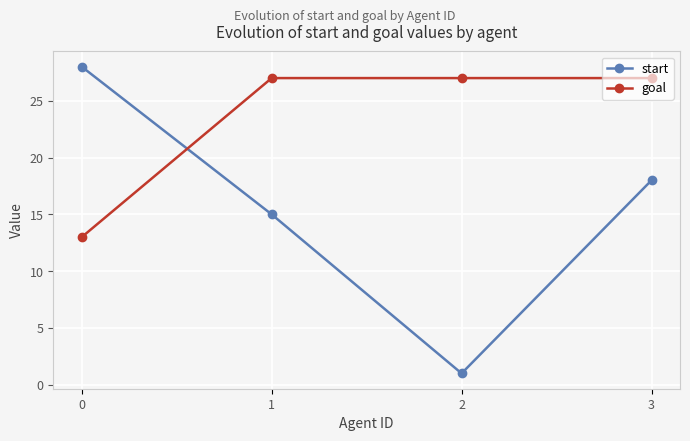

Reading left to right, transcribe all the data shown in this chart.

start: 0=28	1=15	2=1	3=18
goal: 0=13	1=27	2=27	3=27